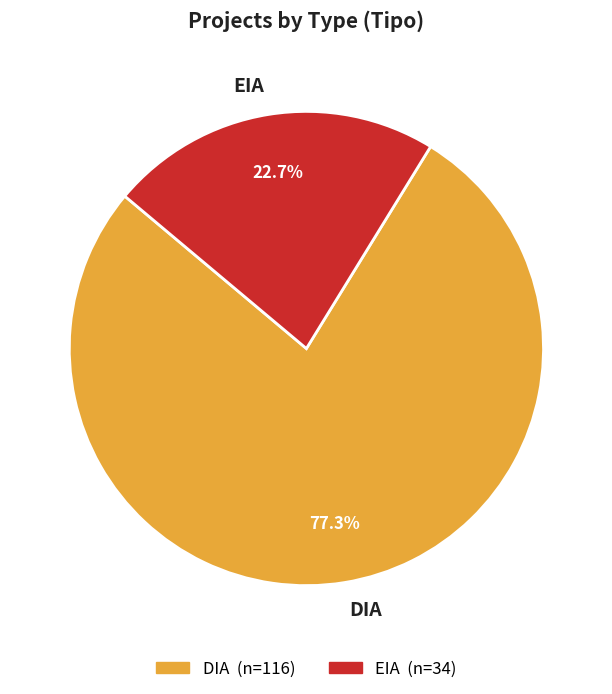

What is the ratio of the value at EIA to the value at DIA?

0.3